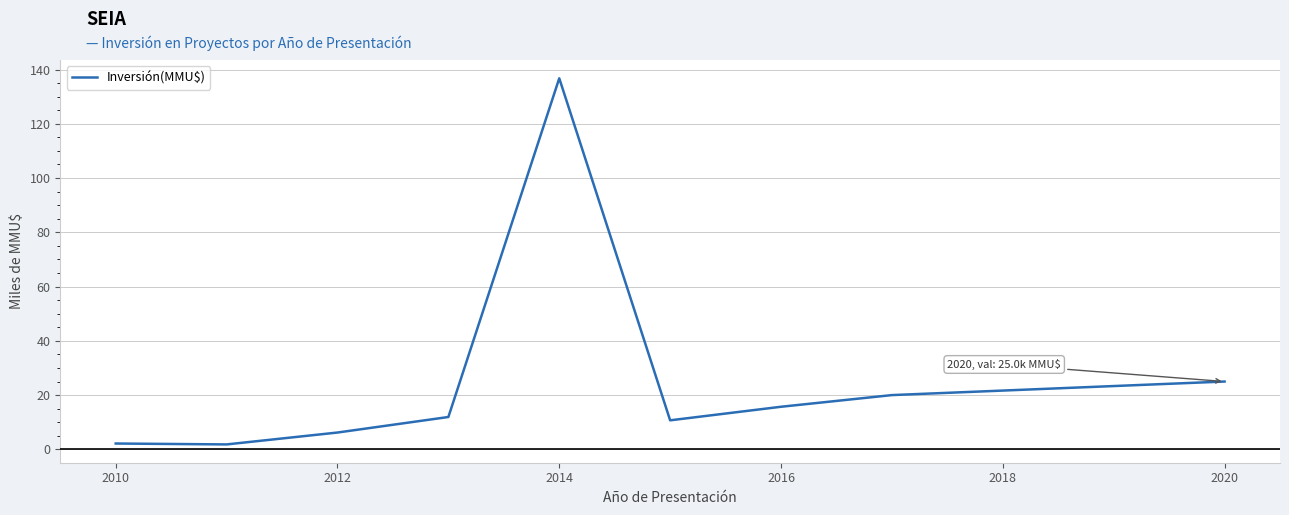

What is the maximum value shown in the chart?

136.8